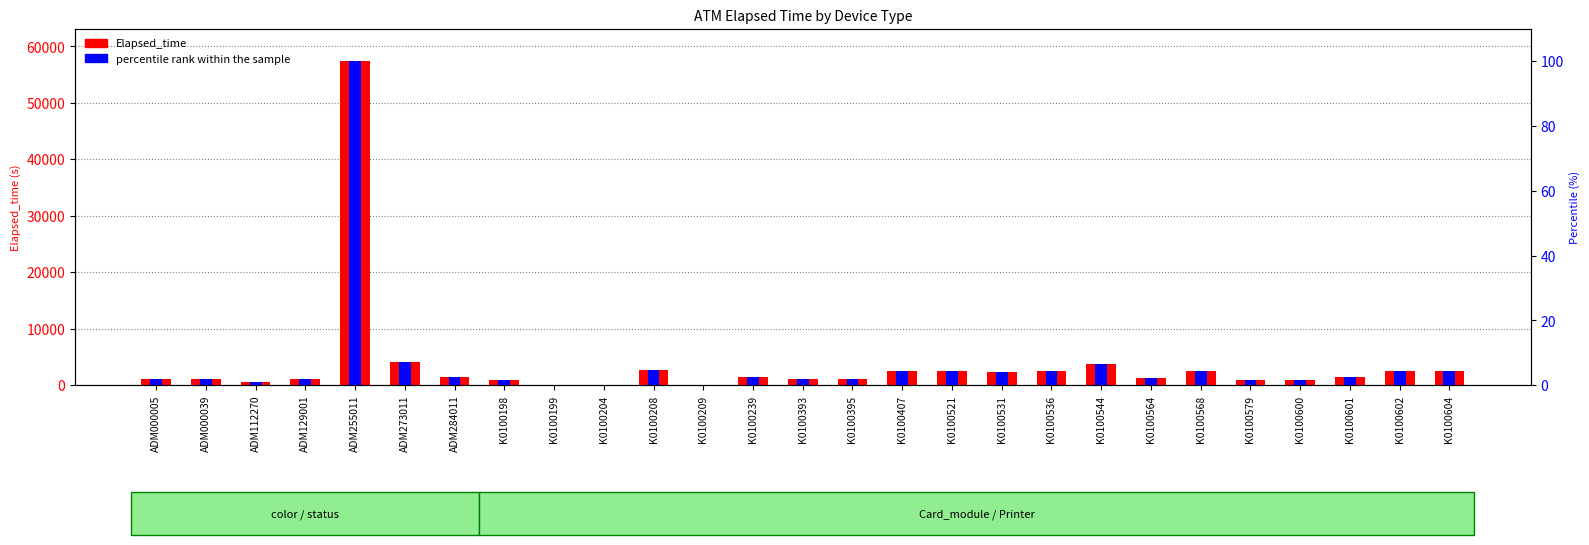

What is the total value across all series at K0100604?

2464.3